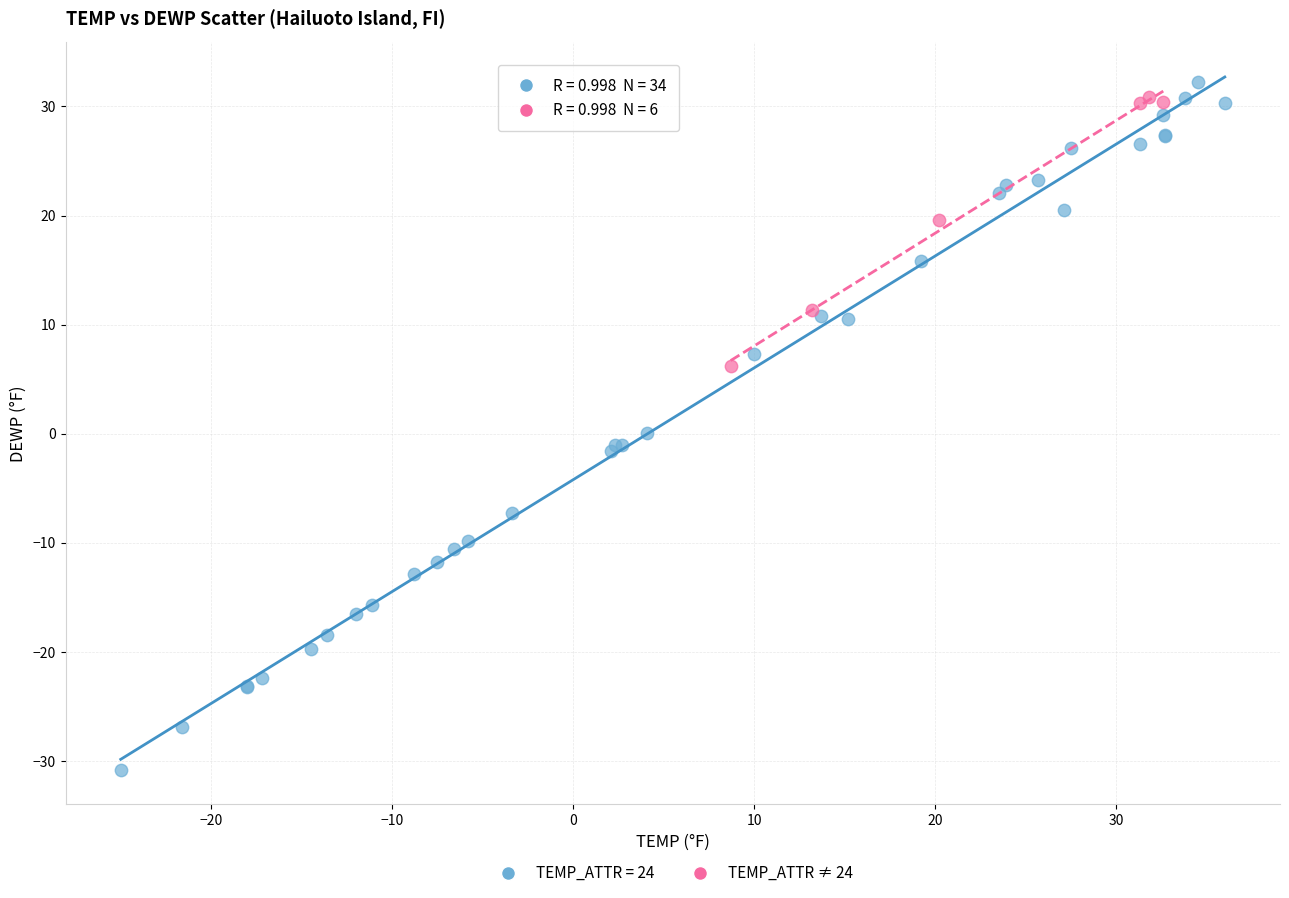

Which series reaches the minimum Y coordinate?

TEMP_ATTR = 24